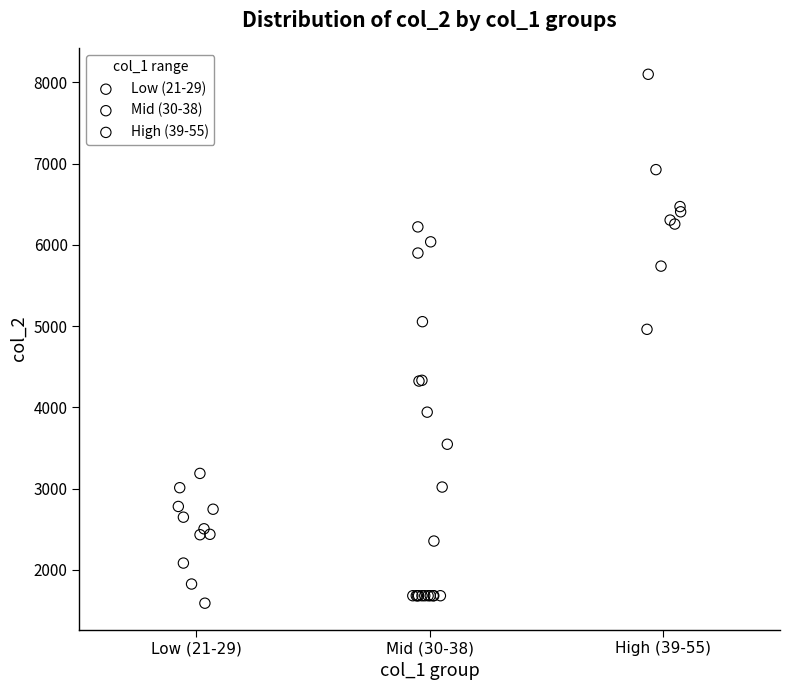

Which series has the widest spread of Y values?

Mid (30-38)